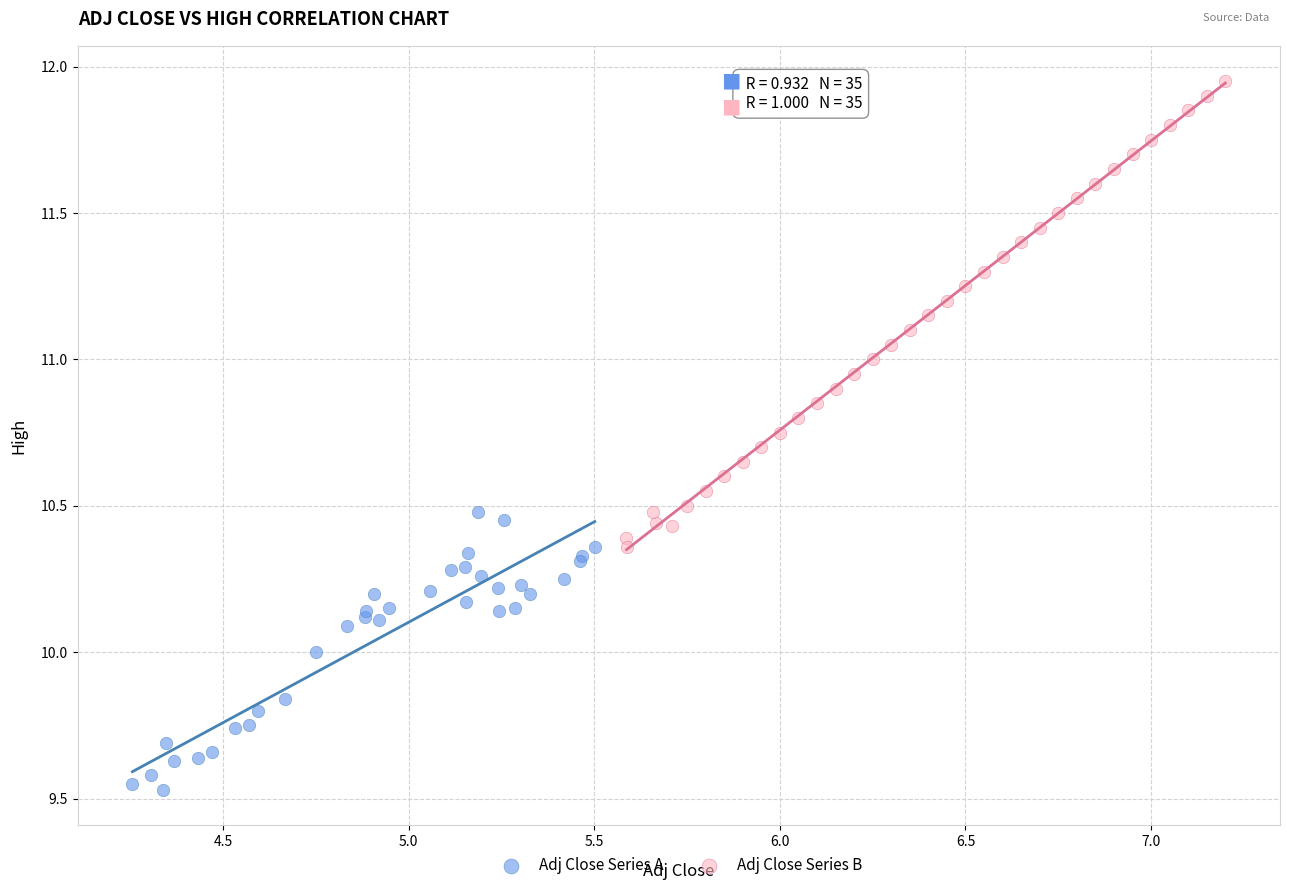

Which series reaches the minimum Y coordinate?

Adj Close Series A